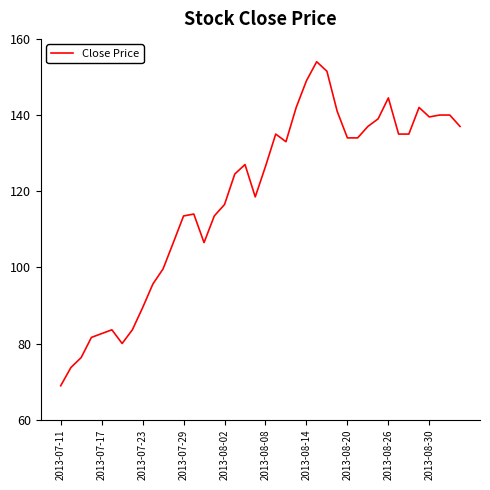

What is the minimum value shown in the chart?

68.9